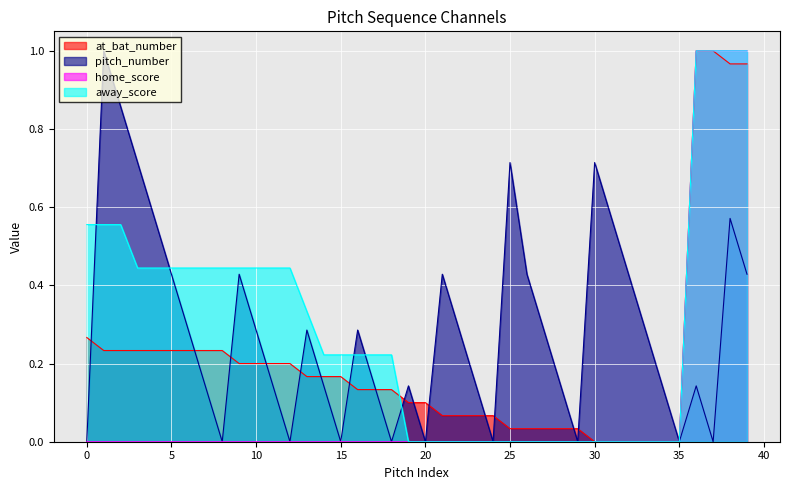

How many values in away_score are above zero?

23